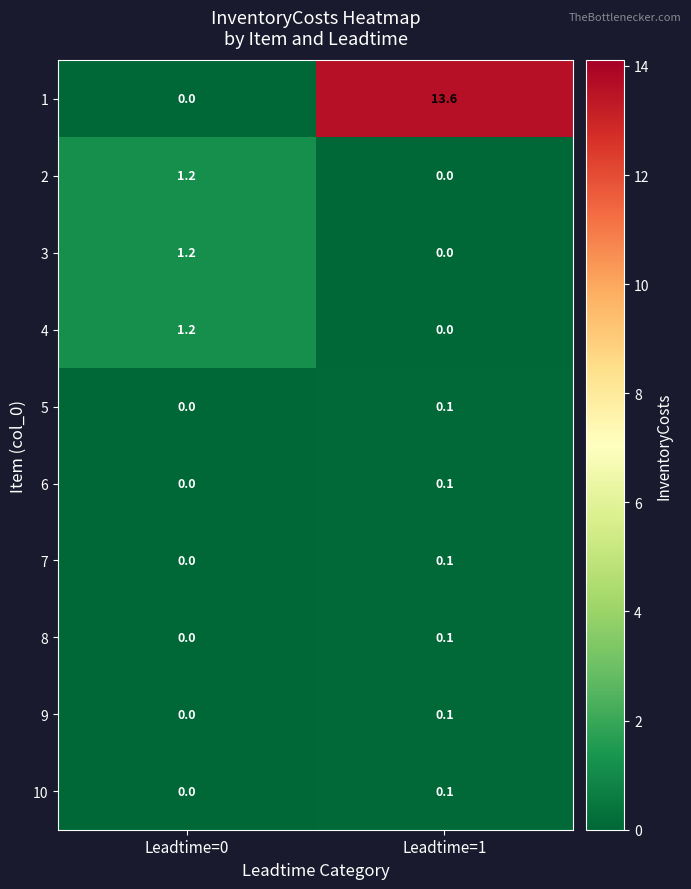

Which series has the largest range (max minus min)?

1